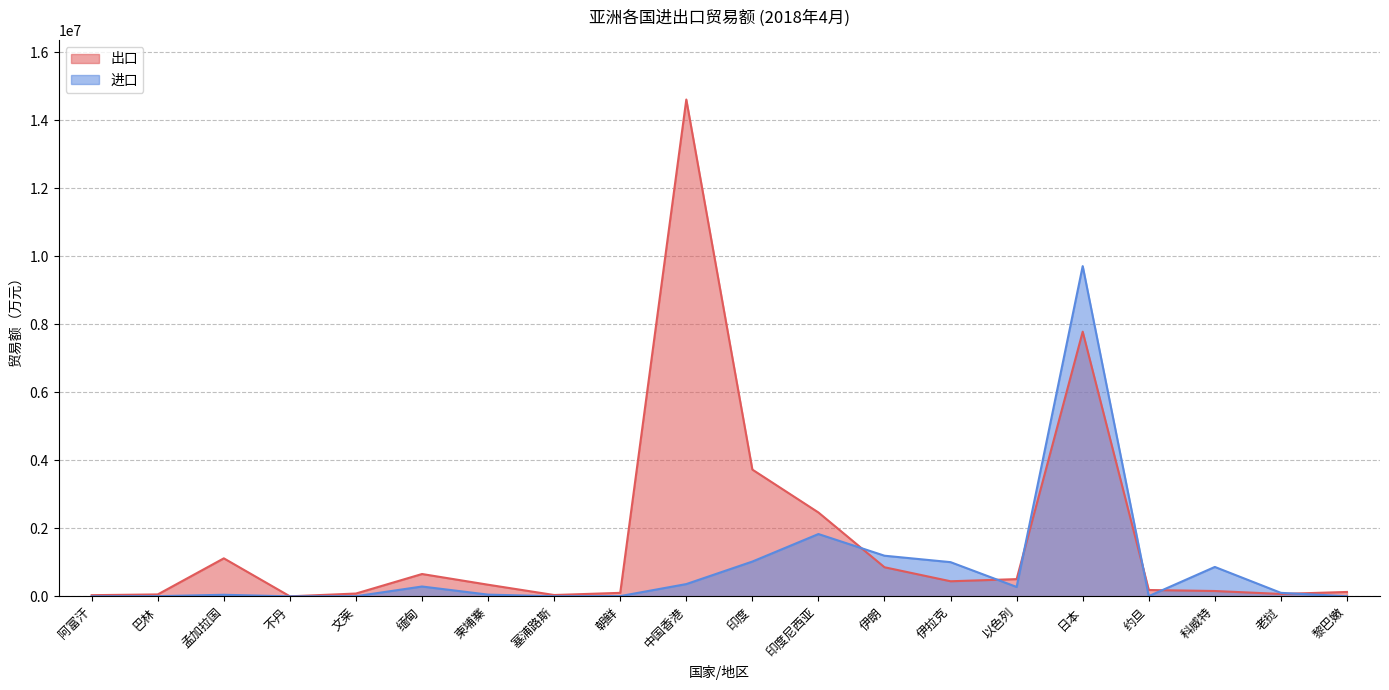

What is the label of the 1st point from the left?

阿富汗